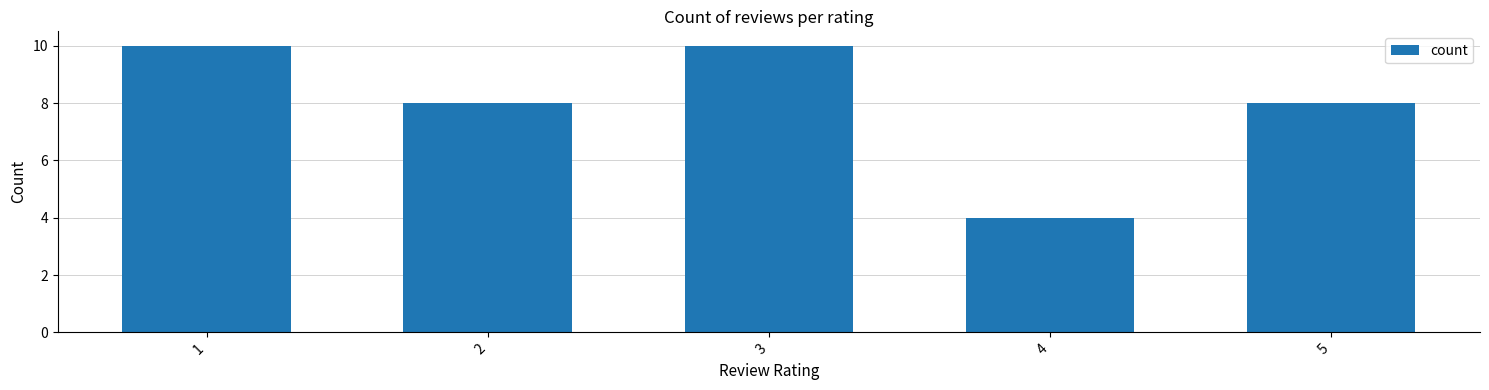

What value does the data have at 2?

8